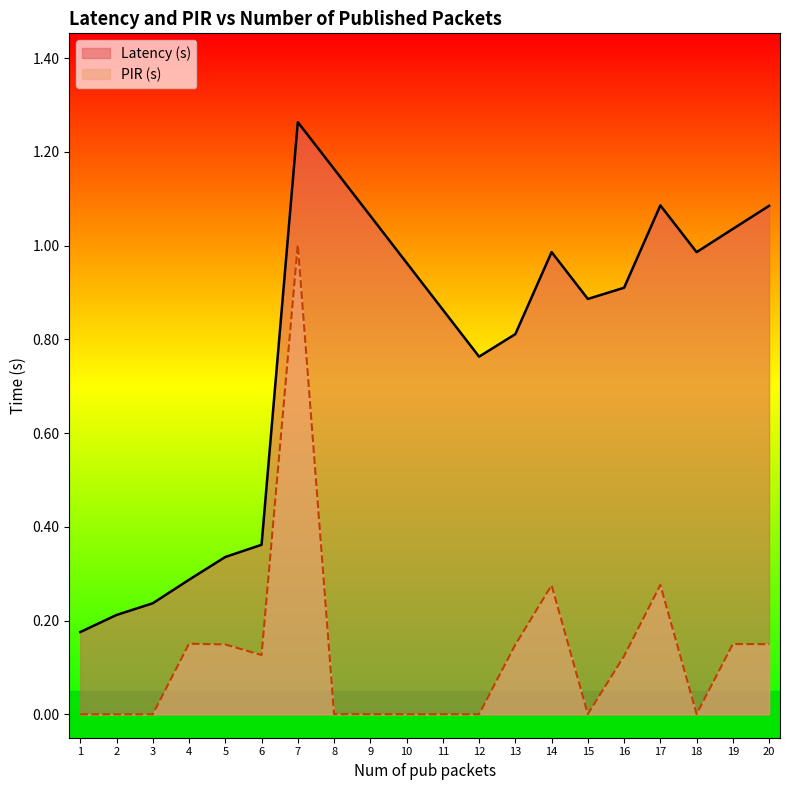

What are all the series names shown in the legend?

Latency (s), PIR (s)